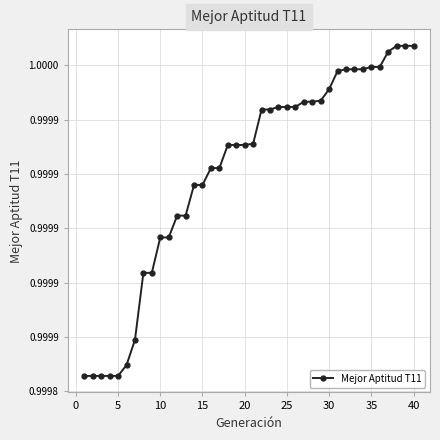

Reading left to right, what are all the values shown in this chart?

1.0	1.0	1.0	1.0	1.0	1.0	1.0	1.0	1.0	1.0	1.0	1.0	1.0	1.0	1.0	1.0	1.0	1.0	1.0	1.0	1.0	1.0	1.0	1.0	1.0	1.0	1.0	1.0	1.0	1.0	1.0	1.0	1.0	1.0	1.0	1.0	1.0	1.0	1.0	1.0